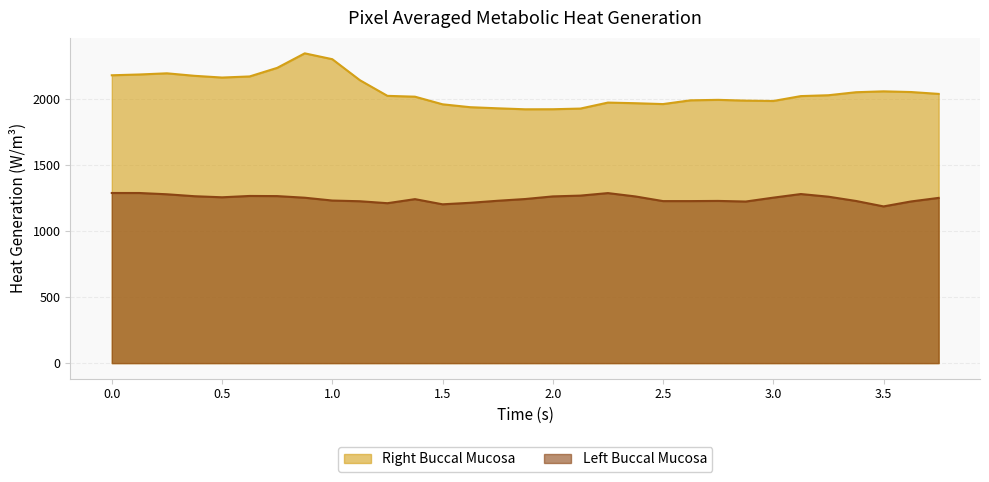

Which series has the largest total across all categories?

Right Buccal Mucosa